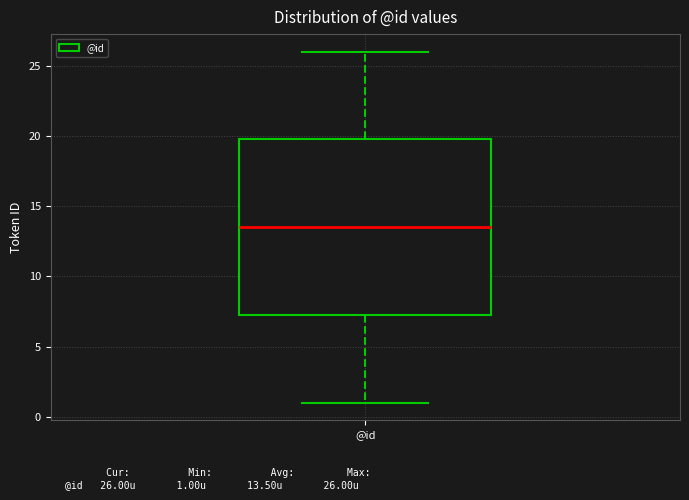

Read this box plot against the y-axis: the position of the median line, the range covered by the box, and the ends of both whiskers. The values are not printed on the chart, so give them approximately, as read against the axis.

median 13.5, box 7.5 to 20.0, whiskers 1.0 to 26.0